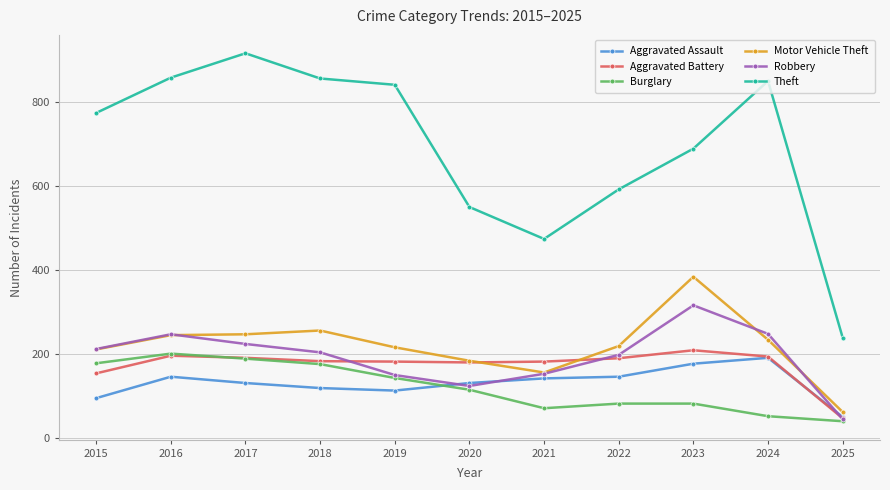

In Robbery, how many points are lower than both neighbors (excluding endpoints)?

1